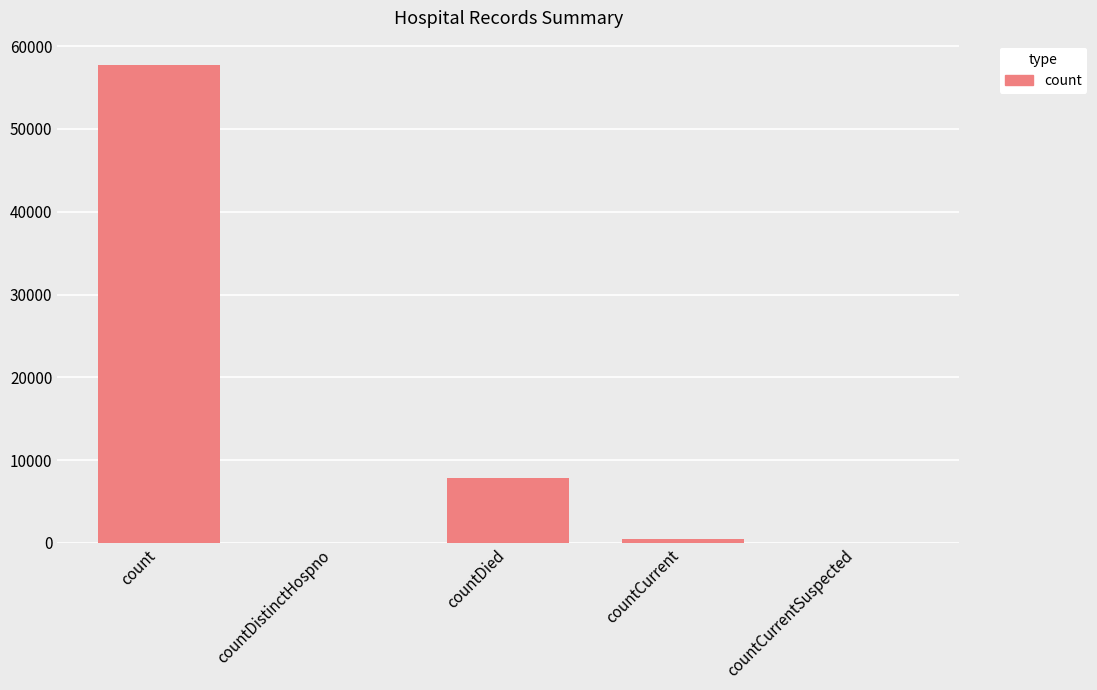

What is the approximate value at count?

57779